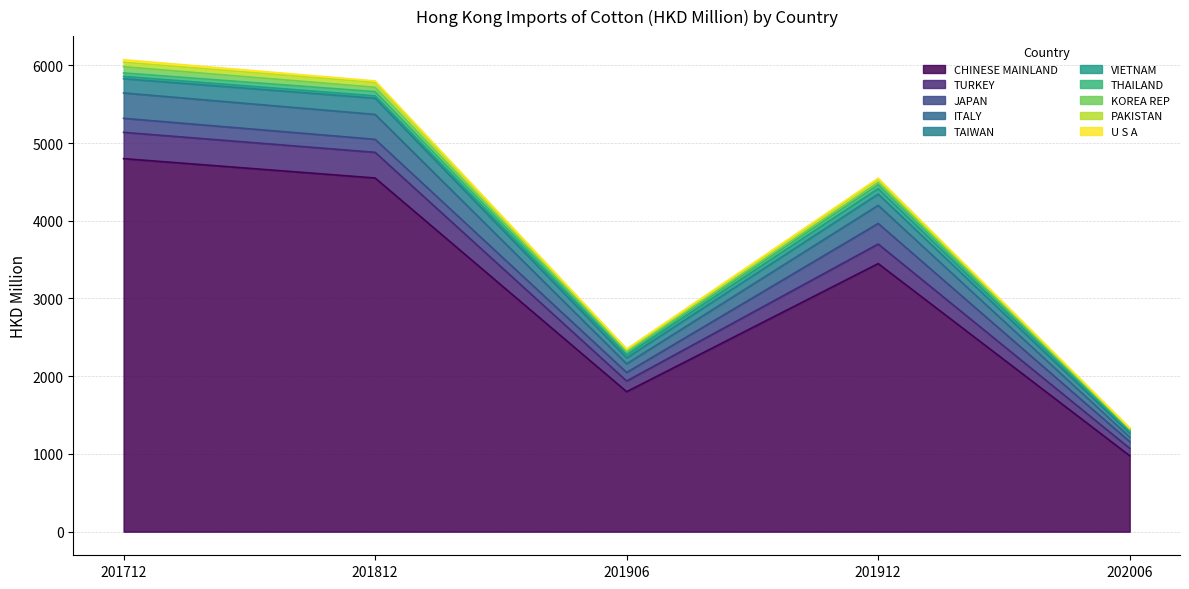

The value of 201812 at CHINESE MAINLAND is 4550.4. True or false?

True